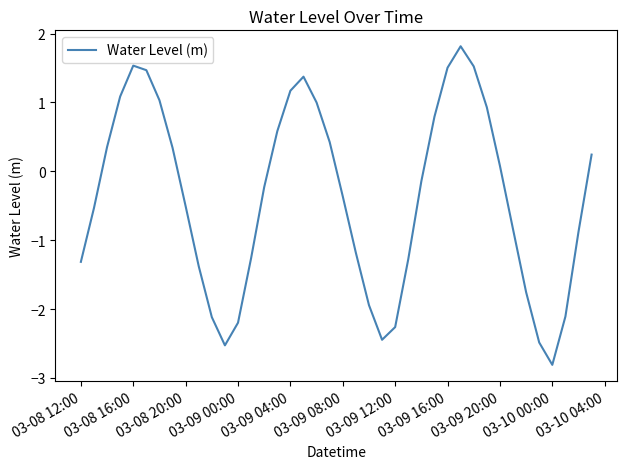

How many categories are shown in the chart?

40